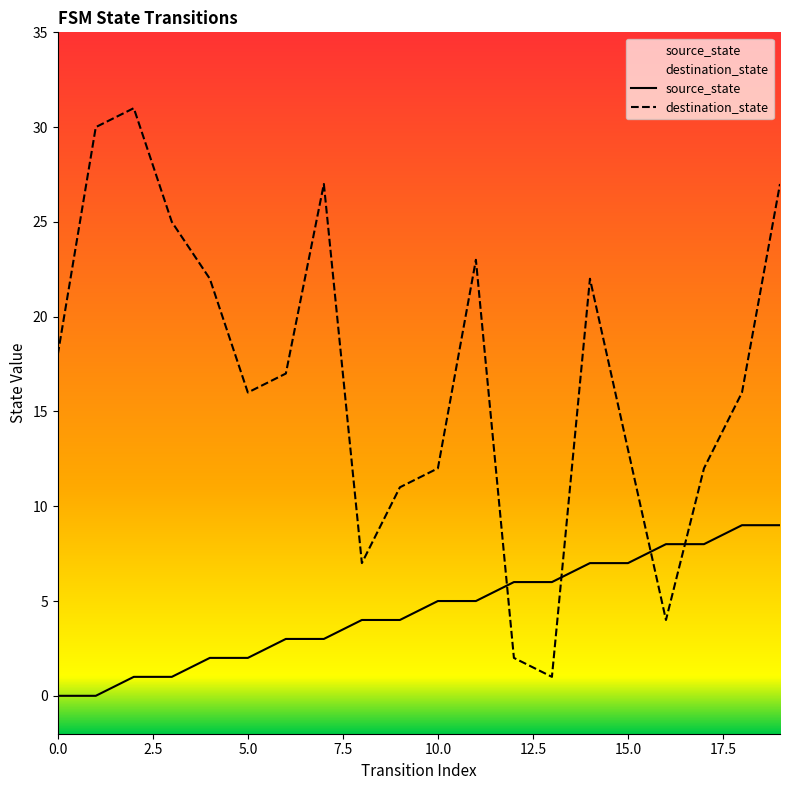

Which series has the largest total across all categories?

destination_state